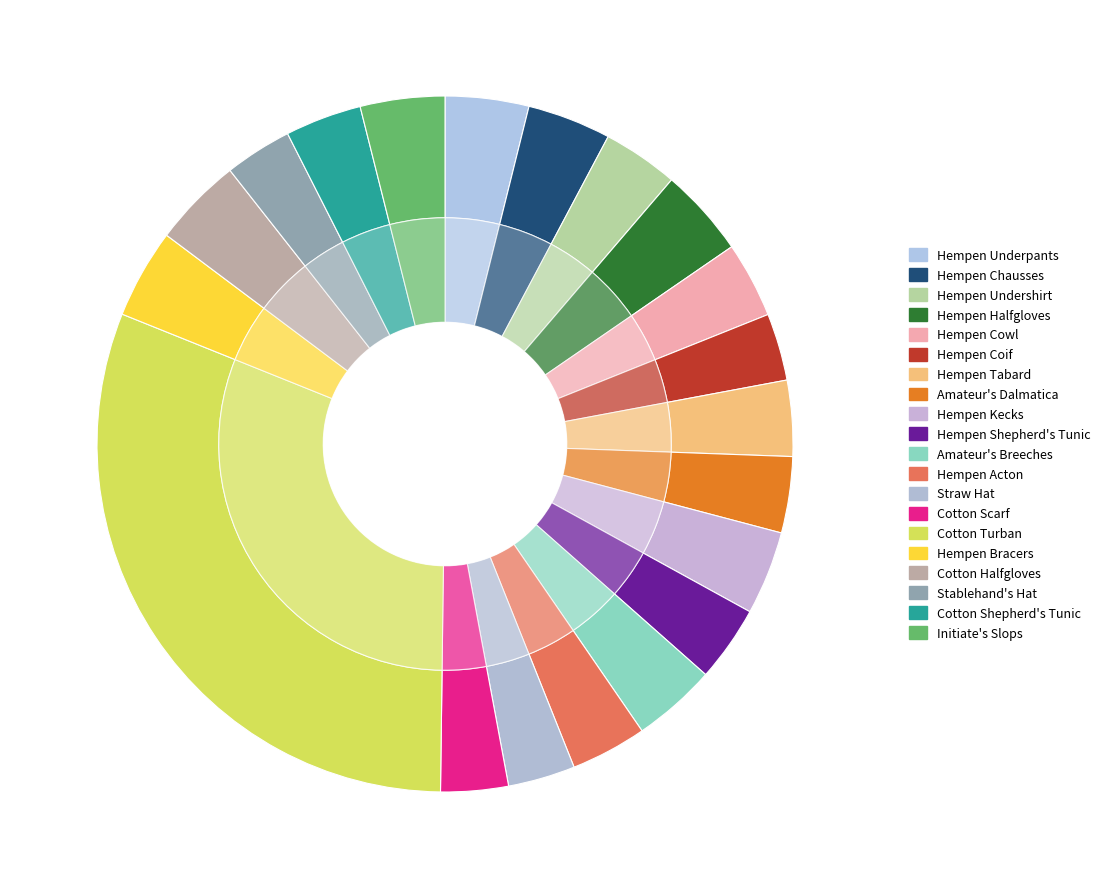

Combined, what portion of the pie is Amateur's Breeches and Amateur's Dalmatica?

7.4%